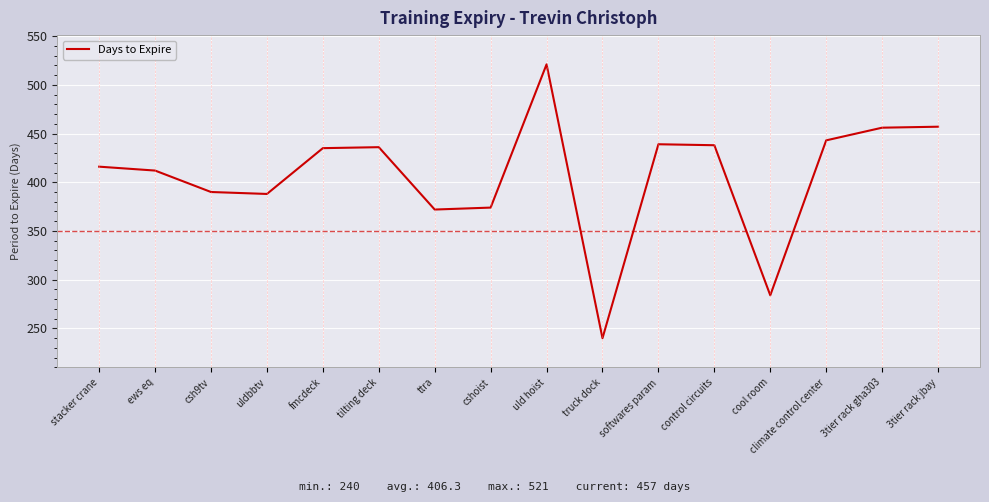

How many lines are shown in the chart?

1